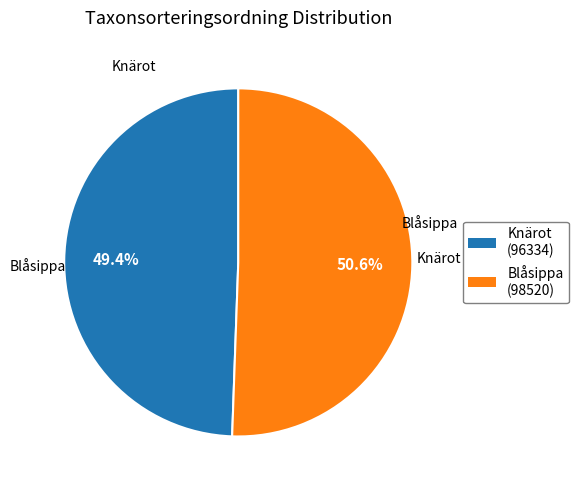

Is there a majority slice in this chart?

Yes